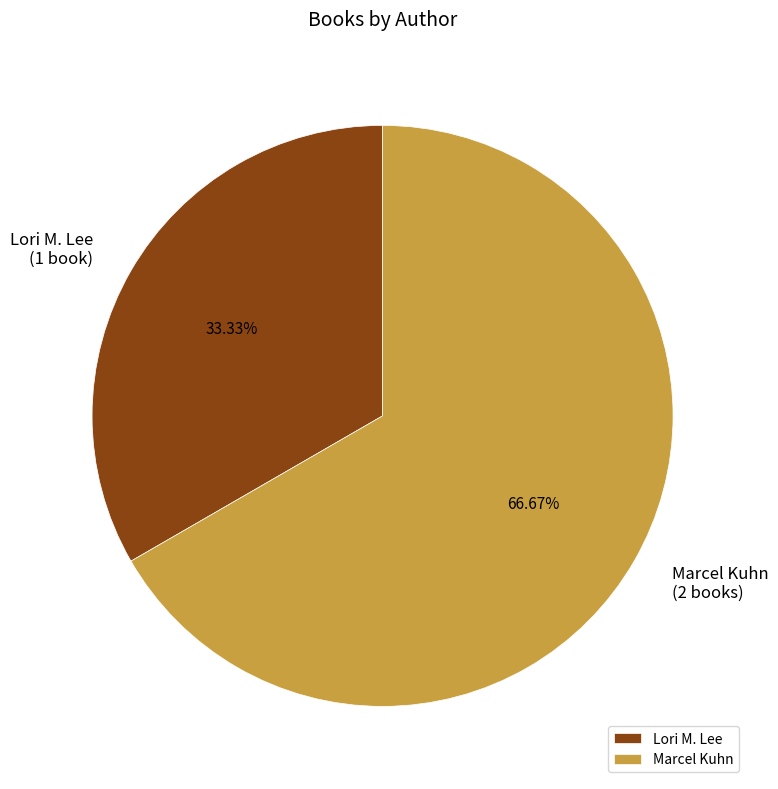

What percentage do Marcel Kuhn and Lori M. Lee together represent?

100.0%